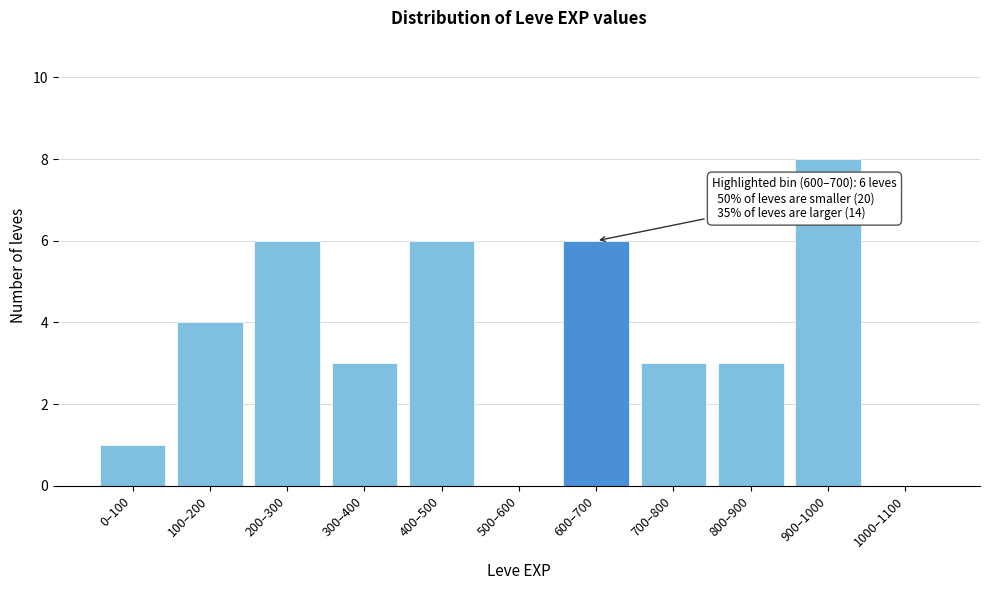

Reading left to right, what are all the values shown in this chart?

0–100=1	100–200=4	200–300=6	300–400=3	400–500=6	500–600=0	600–700=6	700–800=3	800–900=3	900–1000=8	1000–1100=0